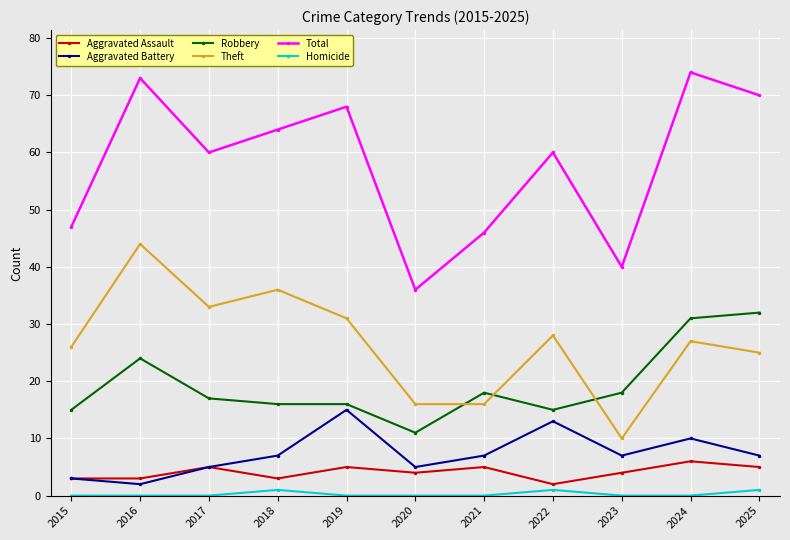

Is the value of Theft at 2025 greater than the value of Homicide at 2016?

Yes